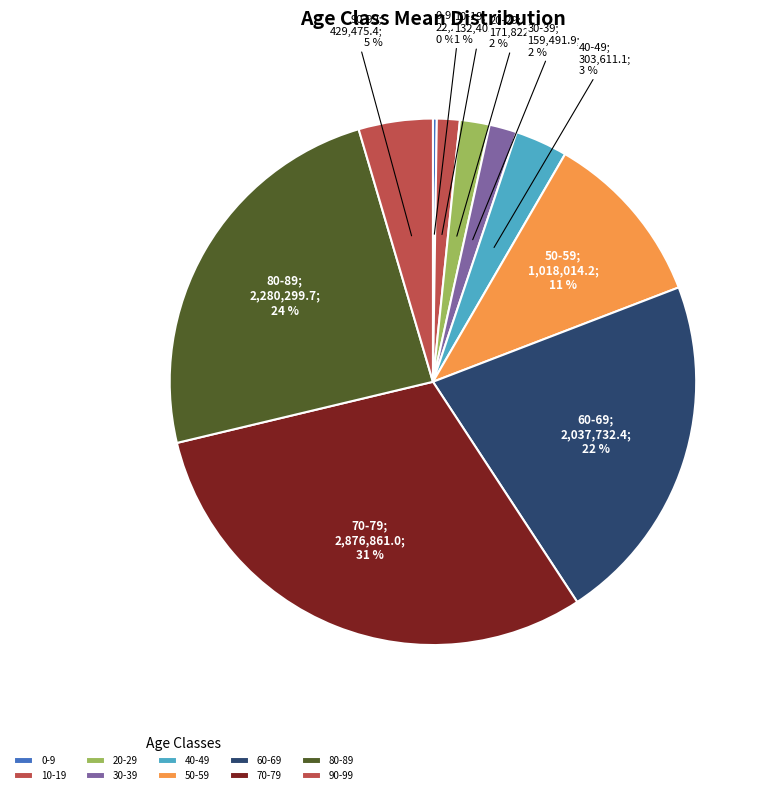

Which slice is the largest?

70-79